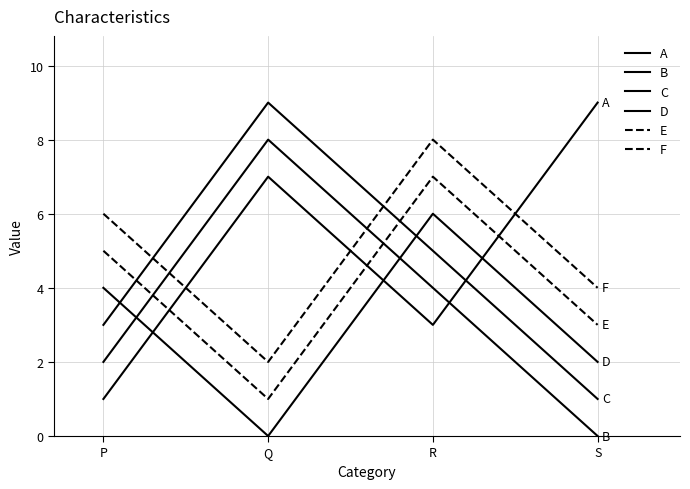

At which label is B closest to 4?

R